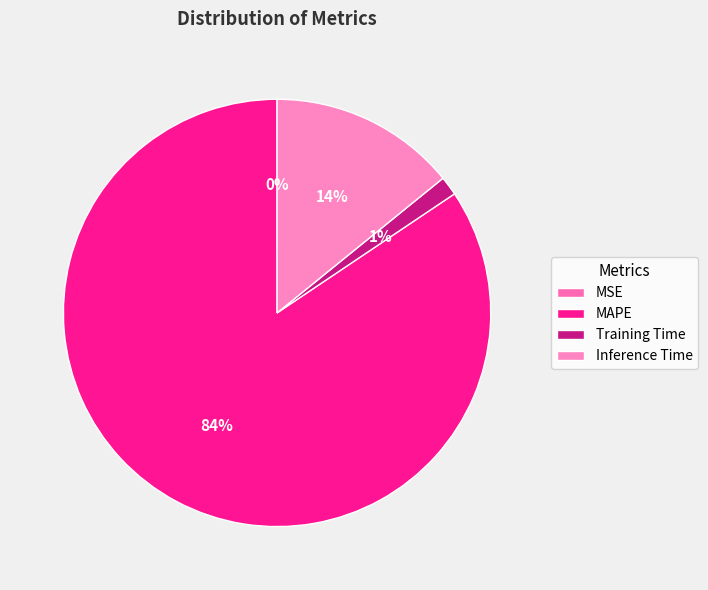

The MAPE slice represents 84% of the pie. True or false?

True